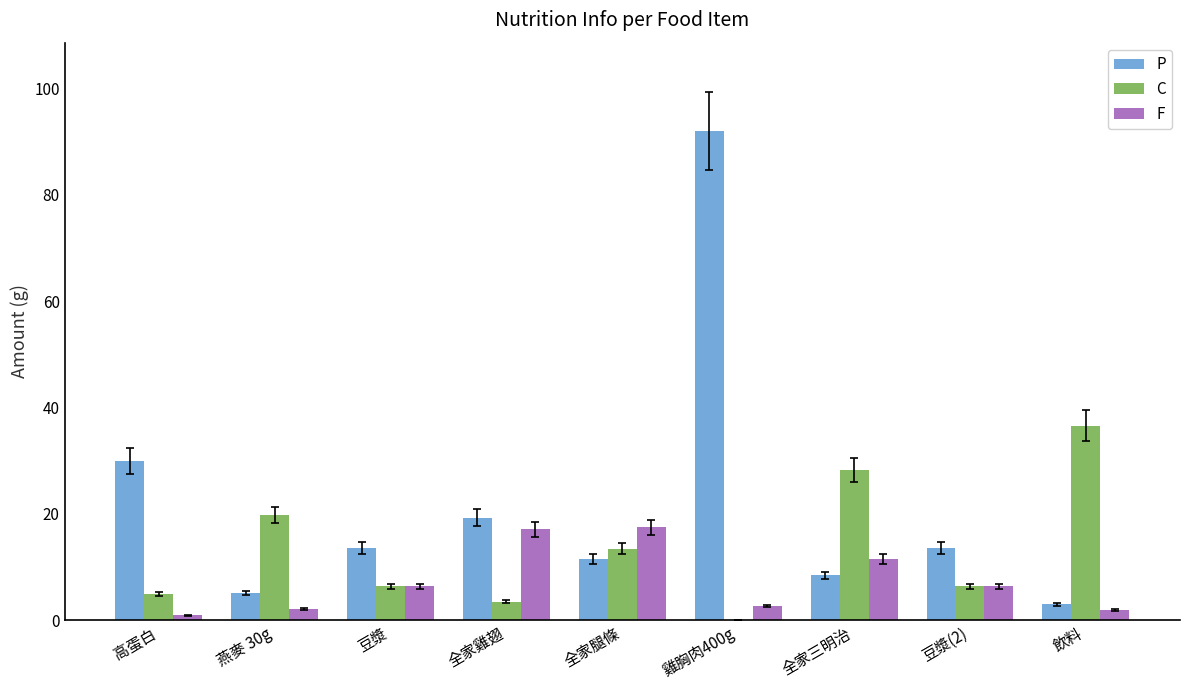

What is the maximum value for F?

17.5